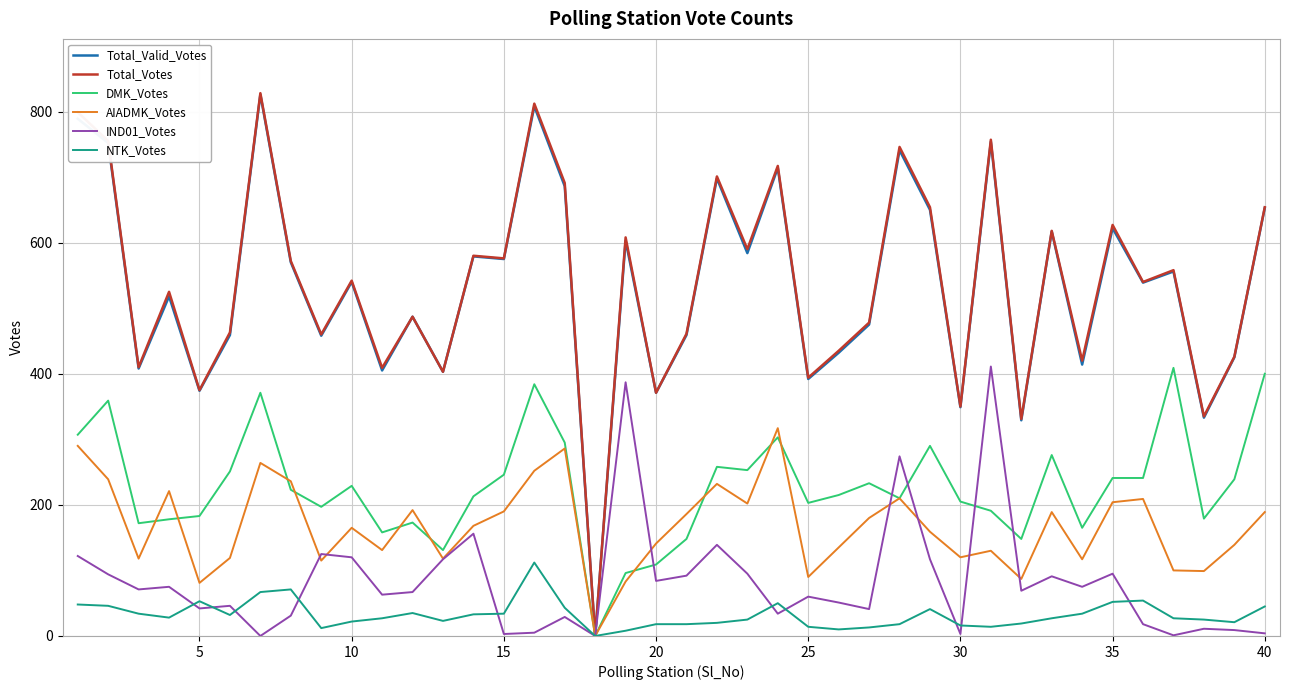

What is the greatest value displayed?

828